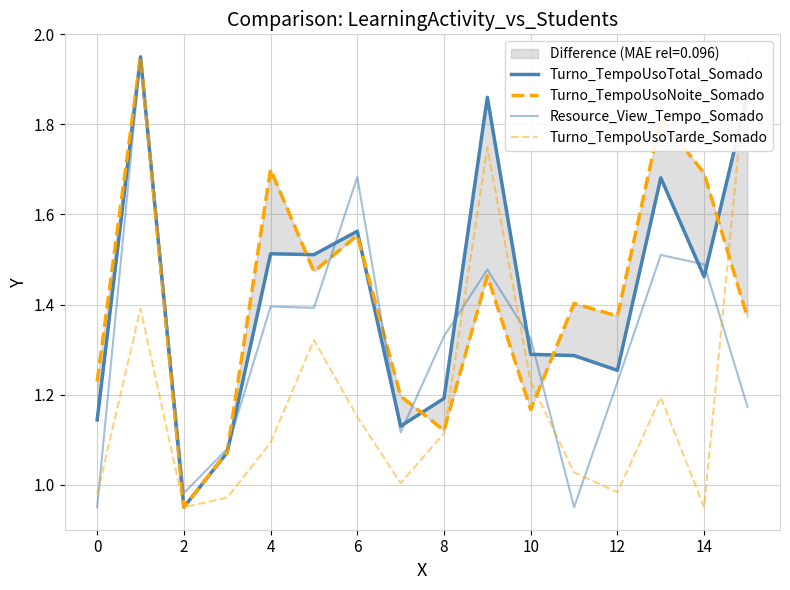

Is this an area chart (filled region under the line)?

No